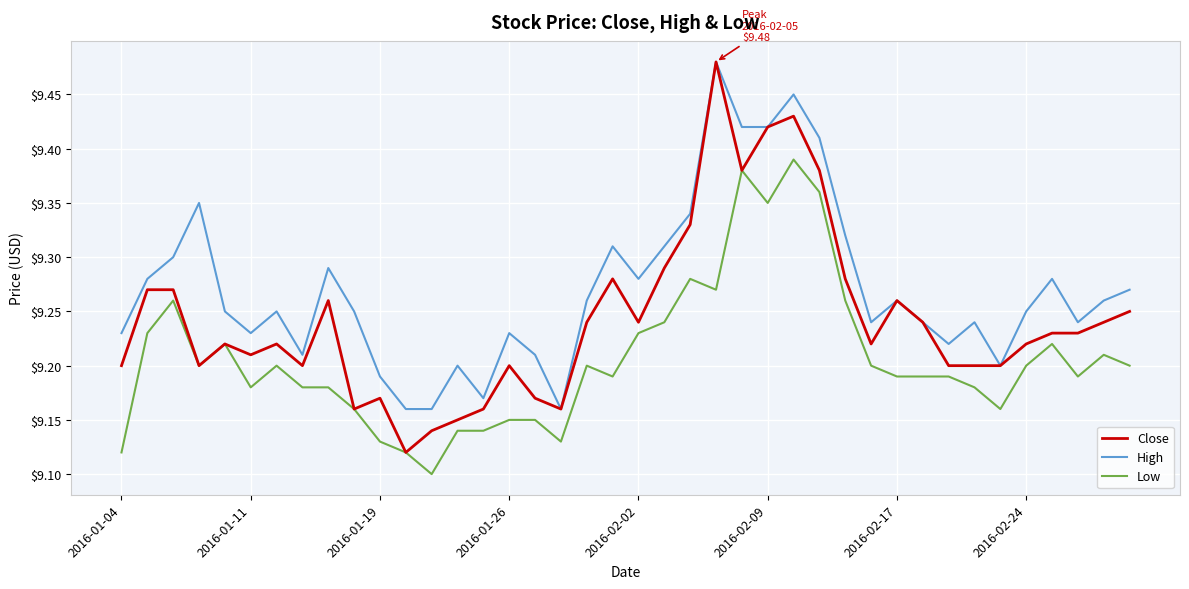

Rank the series by their average value, from highest to lowest.

High, Close, Low